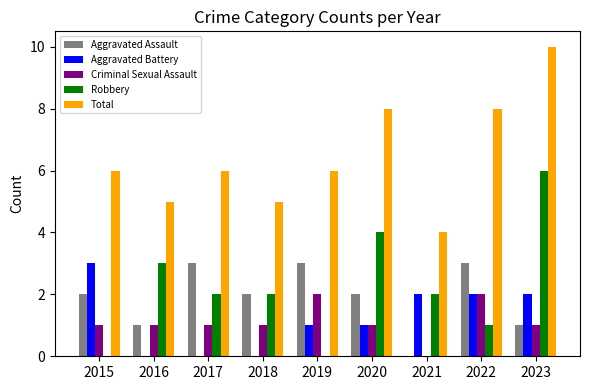

True or false: Robbery has a value of -4 at 2015.

False